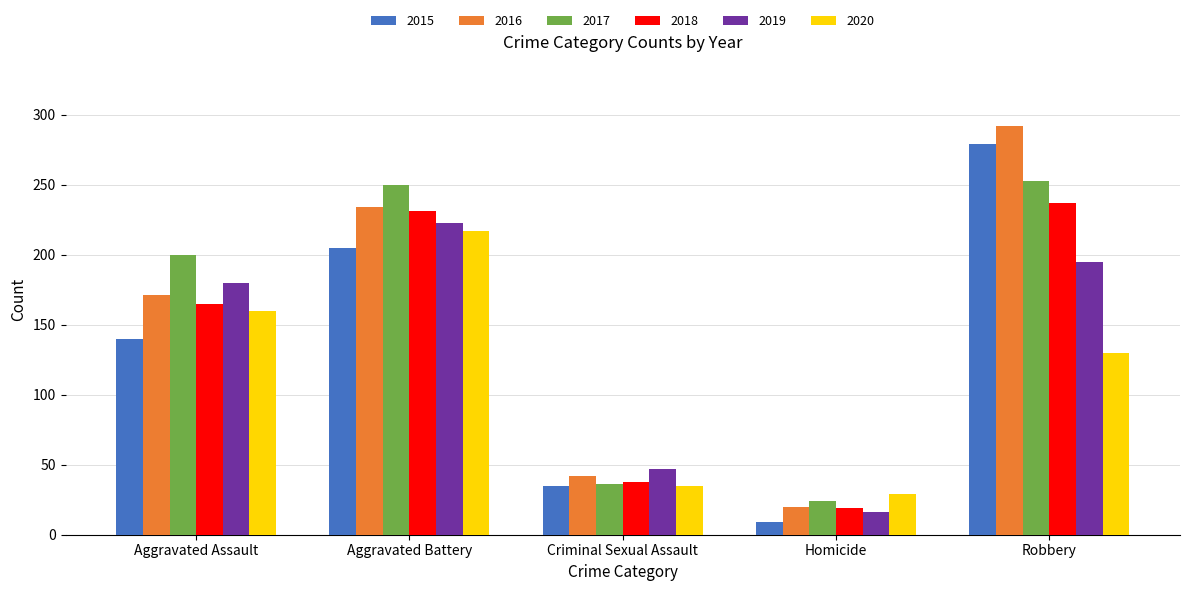

What is the approximate value of 2016 at Homicide?

20